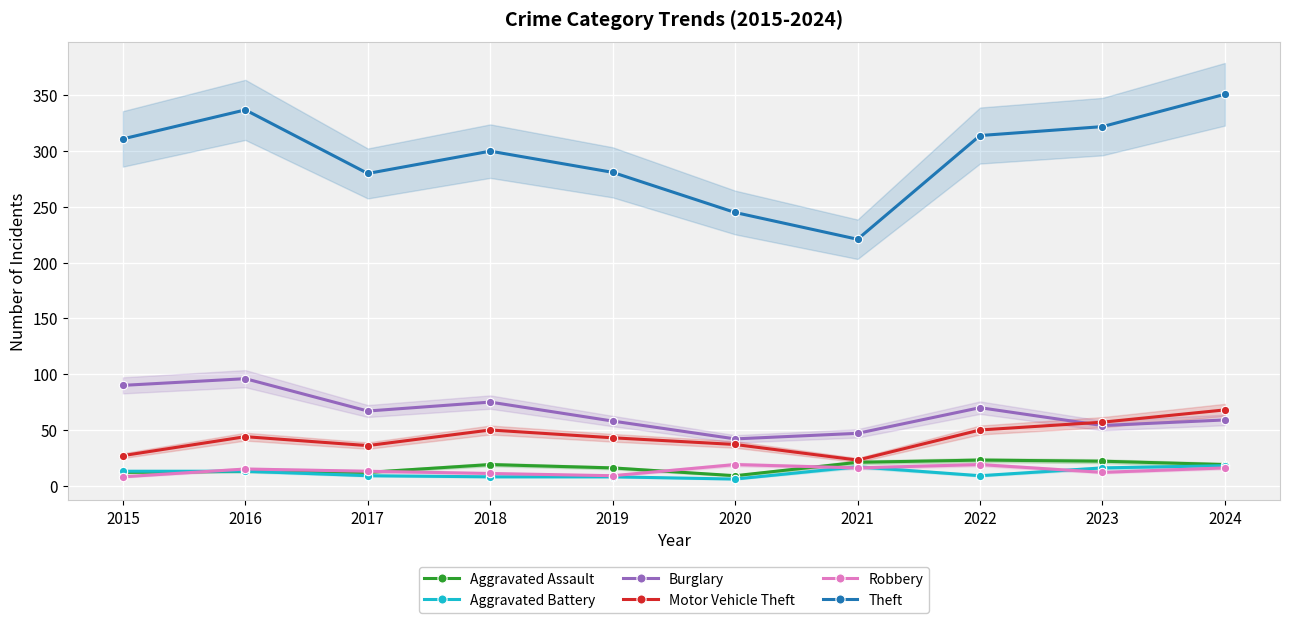

True or false: Theft and Robbery intersect in this chart.

False